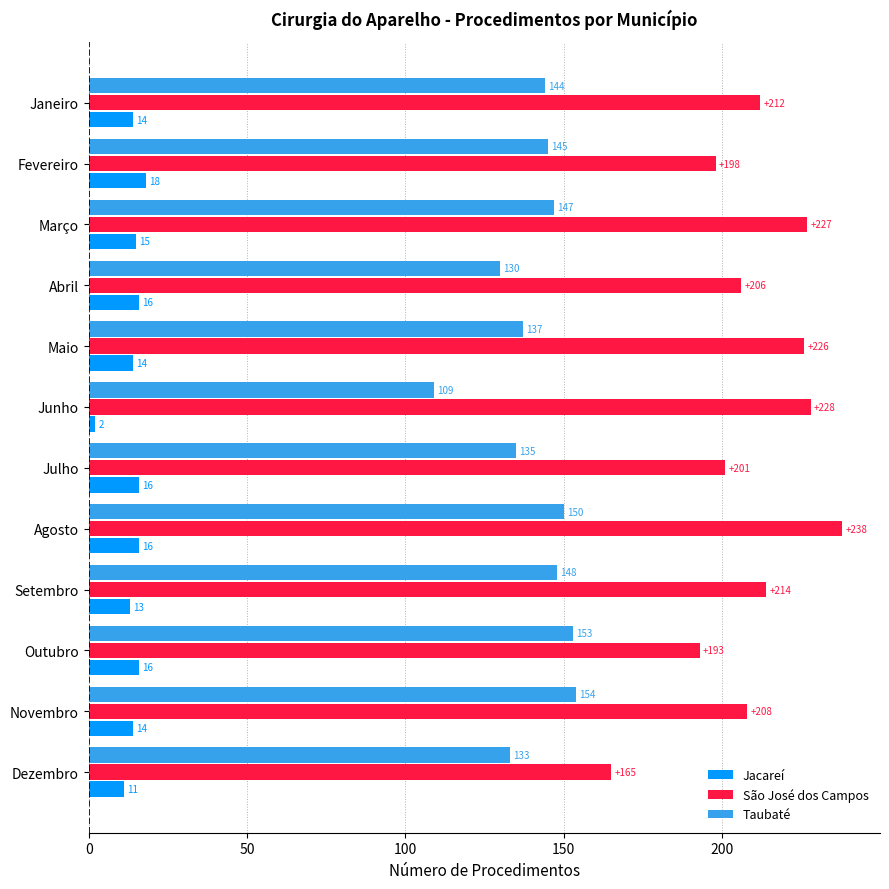

At which label is Taubaté closest to 131?

Abril